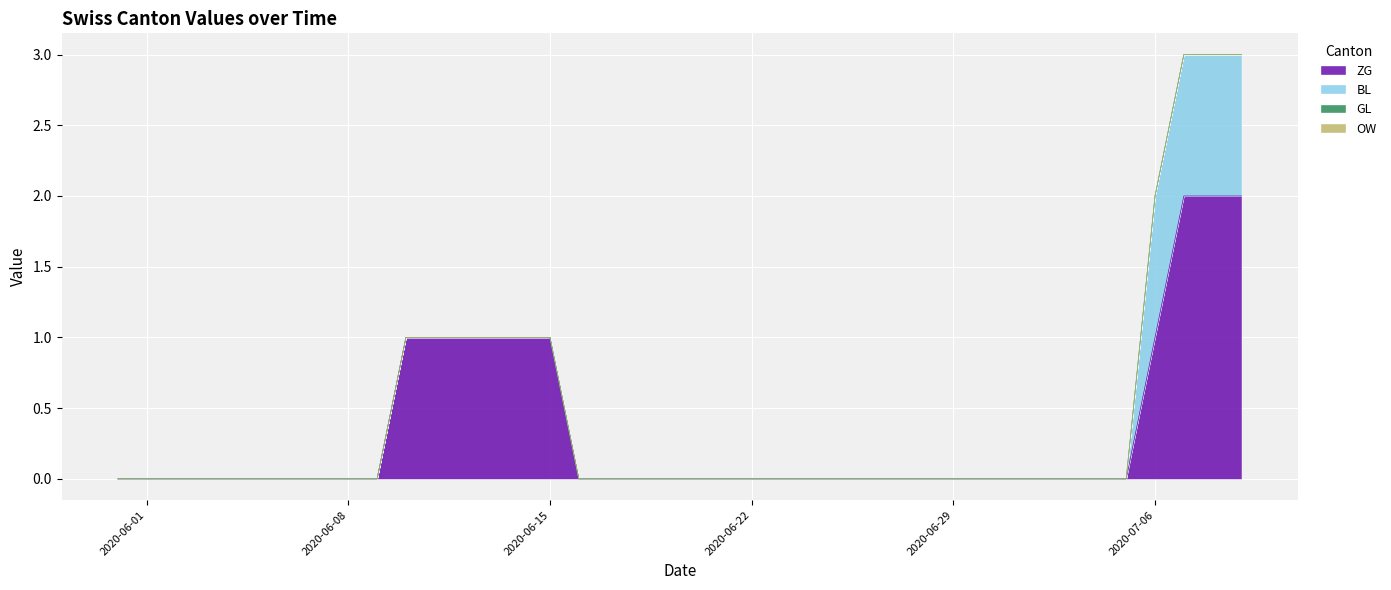

Reading right to left, what are all the values shown in this chart?

ZG: 2020-07-09=2	2020-07-08=2	2020-07-07=2	2020-07-06=1	2020-07-05=0	2020-07-04=0	2020-07-03=0	2020-07-02=0	2020-07-01=0	2020-06-30=0	2020-06-29=0	2020-06-28=0	2020-06-27=0	2020-06-26=0	2020-06-25=0	2020-06-24=0	2020-06-23=0	2020-06-22=0	2020-06-21=0	2020-06-20=0	2020-06-19=0	2020-06-18=0	2020-06-17=0	2020-06-16=0	2020-06-15=1	2020-06-14=1	2020-06-13=1	2020-06-12=1	2020-06-11=1	2020-06-10=1	2020-06-09=0	2020-06-08=0	2020-06-07=0	2020-06-06=0	2020-06-05=0	2020-06-04=0	2020-06-03=0	2020-06-02=0	2020-06-01=0	2020-05-31=0
BL: 2020-07-09=1	2020-07-08=1	2020-07-07=1	2020-07-06=1	2020-07-05=0	2020-07-04=0	2020-07-03=0	2020-07-02=0	2020-07-01=0	2020-06-30=0	2020-06-29=0	2020-06-28=0	2020-06-27=0	2020-06-26=0	2020-06-25=0	2020-06-24=0	2020-06-23=0	2020-06-22=0	2020-06-21=0	2020-06-20=0	2020-06-19=0	2020-06-18=0	2020-06-17=0	2020-06-16=0	2020-06-15=0	2020-06-14=0	2020-06-13=0	2020-06-12=0	2020-06-11=0	2020-06-10=0	2020-06-09=0	2020-06-08=0	2020-06-07=0	2020-06-06=0	2020-06-05=0	2020-06-04=0	2020-06-03=0	2020-06-02=0	2020-06-01=0	2020-05-31=0
GL: 2020-07-09=0	2020-07-08=0	2020-07-07=0	2020-07-06=0	2020-07-05=0	2020-07-04=0	2020-07-03=0	2020-07-02=0	2020-07-01=0	2020-06-30=0	2020-06-29=0	2020-06-28=0	2020-06-27=0	2020-06-26=0	2020-06-25=0	2020-06-24=0	2020-06-23=0	2020-06-22=0	2020-06-21=0	2020-06-20=0	2020-06-19=0	2020-06-18=0	2020-06-17=0	2020-06-16=0	2020-06-15=0	2020-06-14=0	2020-06-13=0	2020-06-12=0	2020-06-11=0	2020-06-10=0	2020-06-09=0	2020-06-08=0	2020-06-07=0	2020-06-06=0	2020-06-05=0	2020-06-04=0	2020-06-03=0	2020-06-02=0	2020-06-01=0	2020-05-31=0
OW: 2020-07-09=0	2020-07-08=0	2020-07-07=0	2020-07-06=0	2020-07-05=0	2020-07-04=0	2020-07-03=0	2020-07-02=0	2020-07-01=0	2020-06-30=0	2020-06-29=0	2020-06-28=0	2020-06-27=0	2020-06-26=0	2020-06-25=0	2020-06-24=0	2020-06-23=0	2020-06-22=0	2020-06-21=0	2020-06-20=0	2020-06-19=0	2020-06-18=0	2020-06-17=0	2020-06-16=0	2020-06-15=0	2020-06-14=0	2020-06-13=0	2020-06-12=0	2020-06-11=0	2020-06-10=0	2020-06-09=0	2020-06-08=0	2020-06-07=0	2020-06-06=0	2020-06-05=0	2020-06-04=0	2020-06-03=0	2020-06-02=0	2020-06-01=0	2020-05-31=0